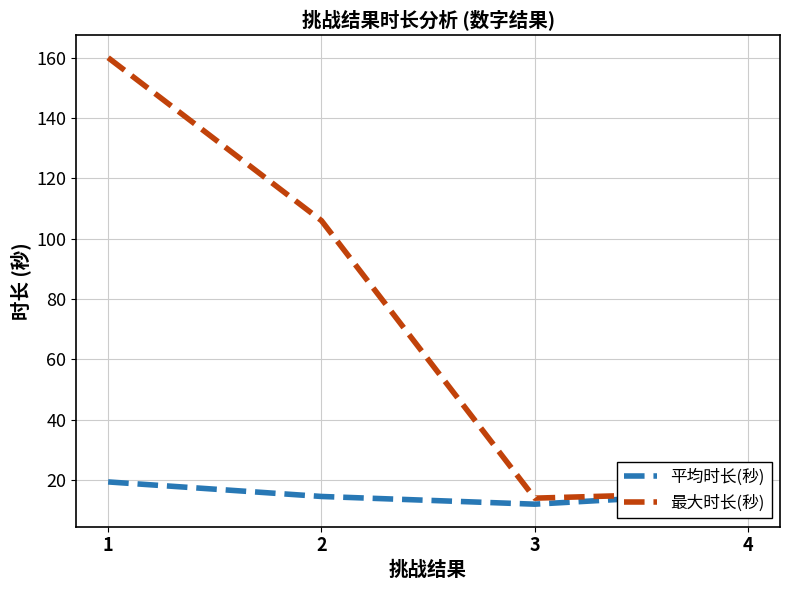

Between 1 and 2, which series saw the biggest shift?

最大时长(秒)